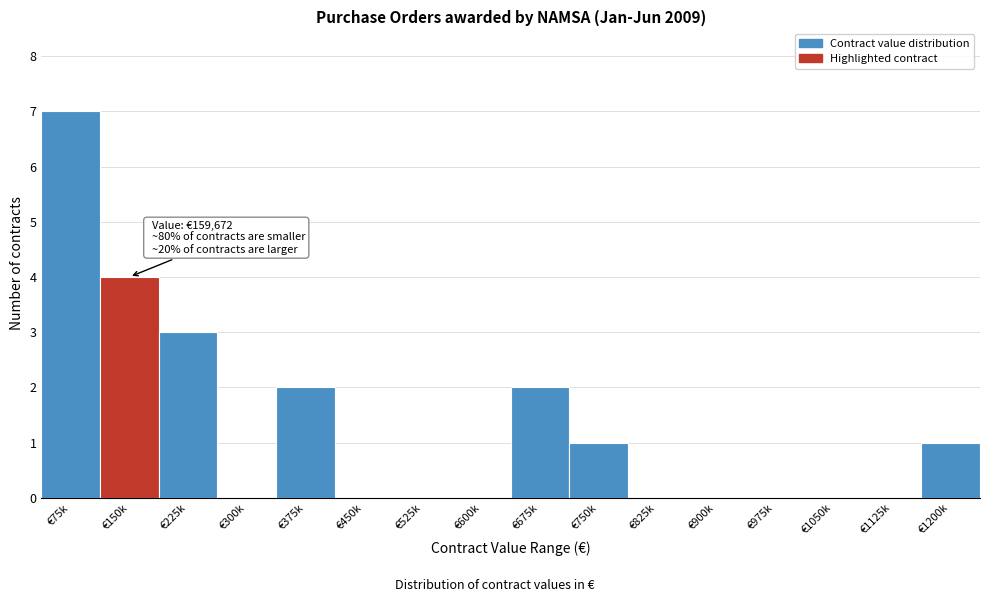

Reading left to right, what are all the values shown in this chart?

€75k=7	€150k=4	€225k=3	€300k=0	€375k=2	€450k=0	€525k=0	€600k=0	€675k=2	€750k=1	€825k=0	€900k=0	€975k=0	€1050k=0	€1125k=0	€1200k=1